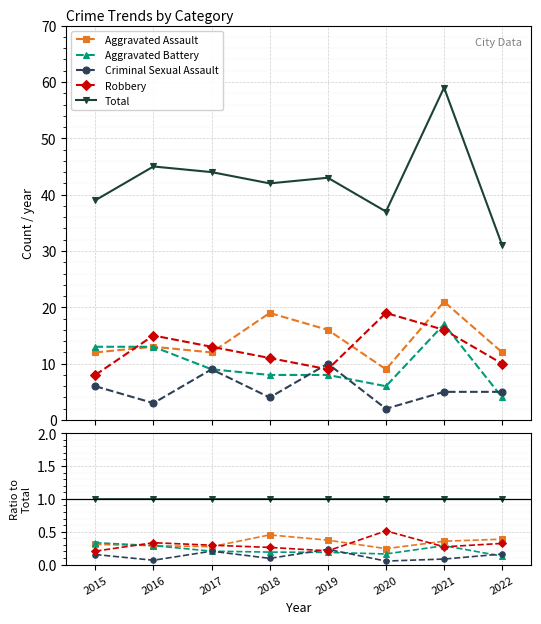

Which series ends up on top after the final intersection of Robbery and Criminal Sexual Assault?

Robbery